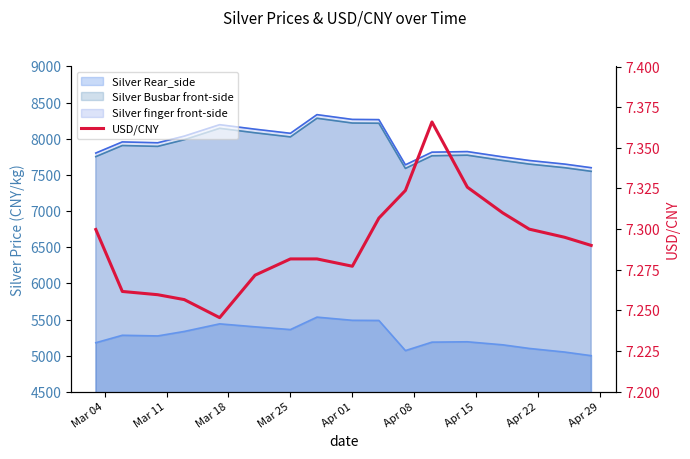

The value at Apr 01 is 11.8. True or false?

False